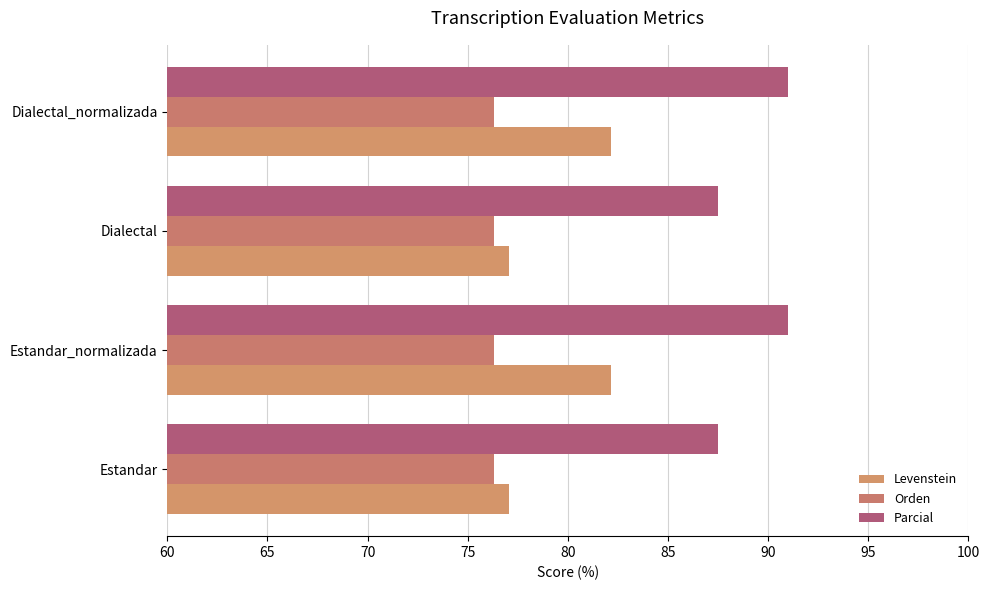

What is the value of the Parcial bar at the 4th from the left?

91.0